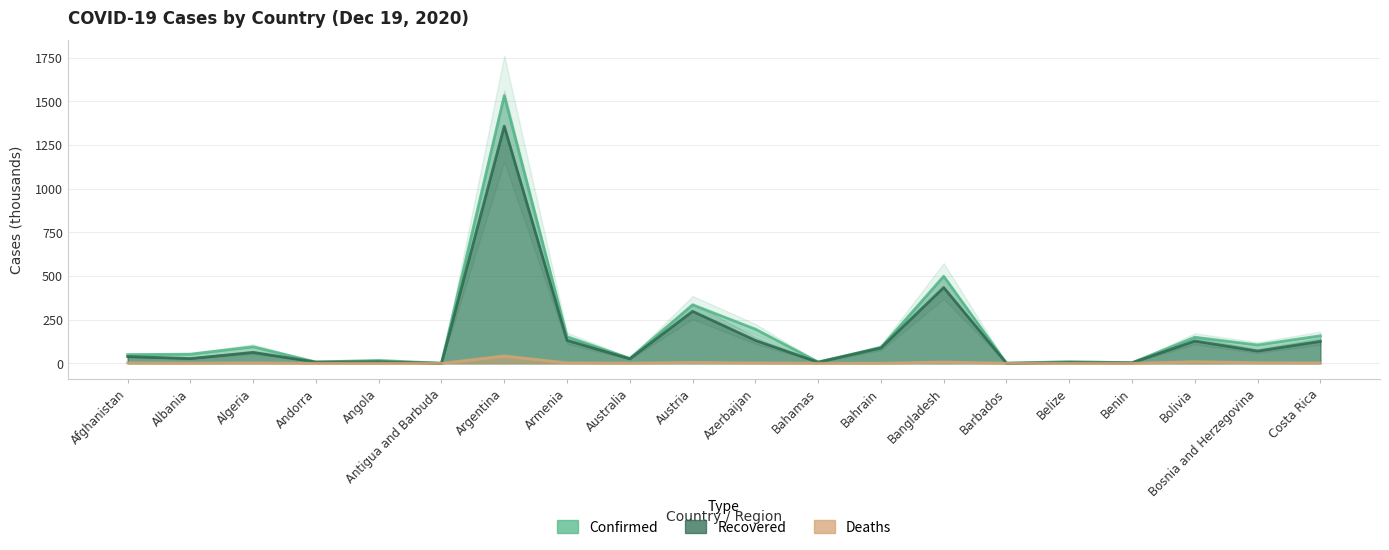

How many data points does each series have?

20